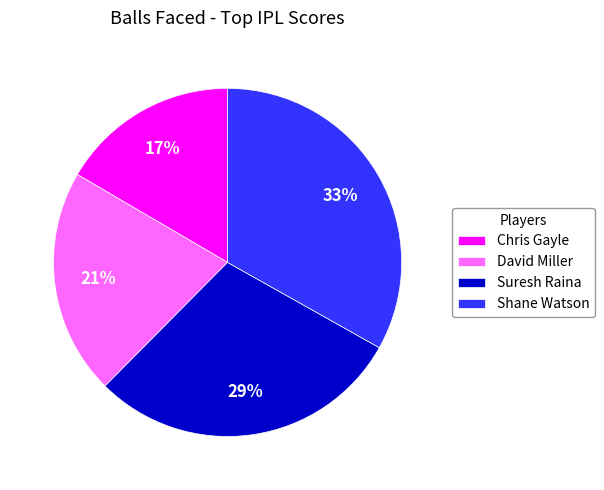

Is there a majority slice in this chart?

No